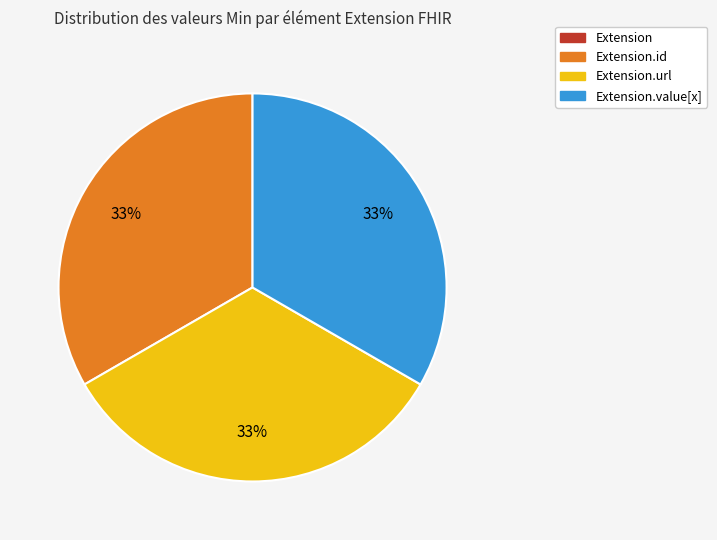

Is there a majority slice in this chart?

No